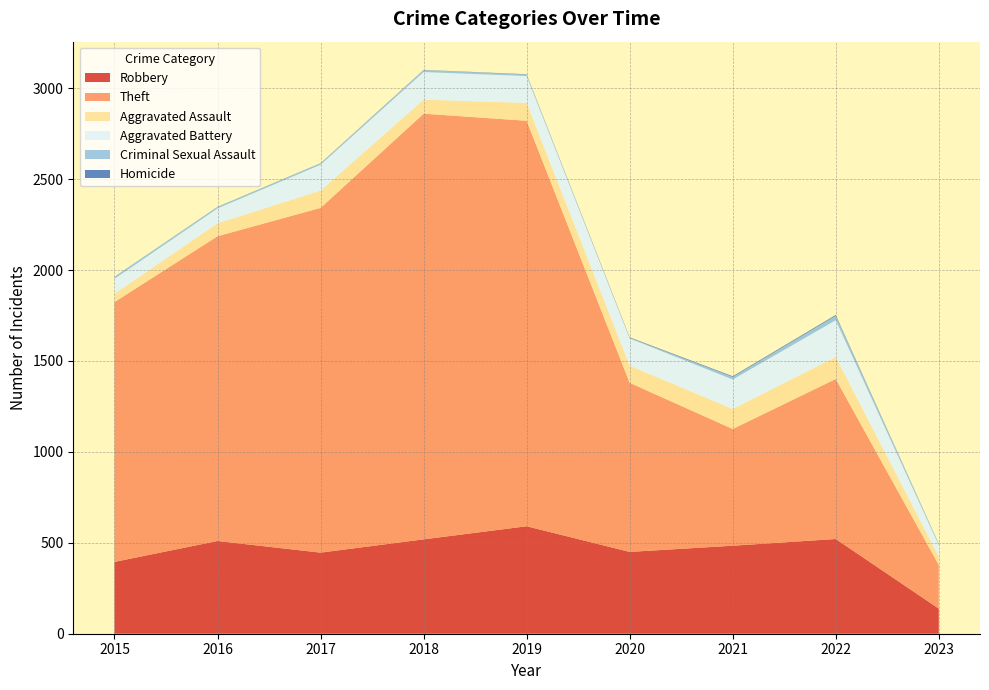

Reading left to right, extract all data points from this chart.

Robbery: 2015=395	2016=510	2017=446	2018=519	2019=591	2020=450	2021=484	2022=521	2023=138
Theft: 2015=1429	2016=1676	2017=1896	2018=2341	2019=2230	2020=930	2021=642	2022=880	2023=240
Aggravated Assault: 2015=46	2016=71	2017=95	2018=77	2019=98	2020=94	2021=110	2022=121	2023=46
Aggravated Battery: 2015=82	2016=82	2017=142	2018=152	2019=148	2020=150	2021=162	2022=202	2023=63
Criminal Sexual Assault: 2015=12	2016=8	2017=8	2018=11	2019=8	2020=3	2021=14	2022=24	2023=7
Homicide: 2015=0	2016=1	2017=1	2018=1	2019=2	2020=3	2021=4	2022=5	2023=1